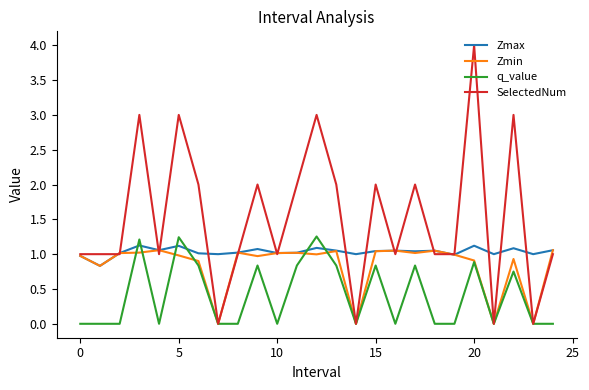

Which series has the widest spread of values?

SelectedNum